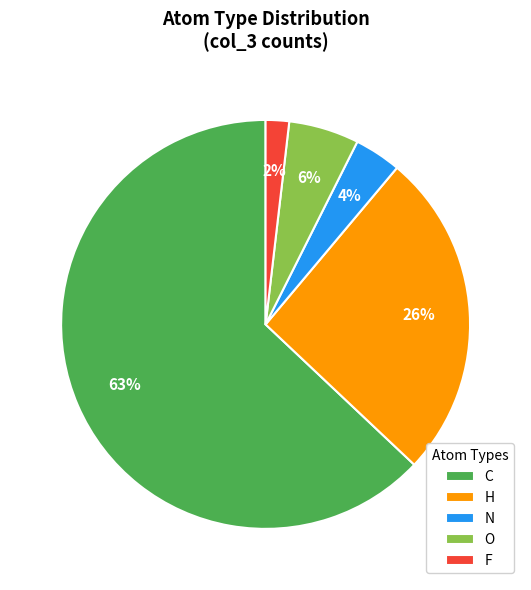

What is the largest slice in the pie chart?

C